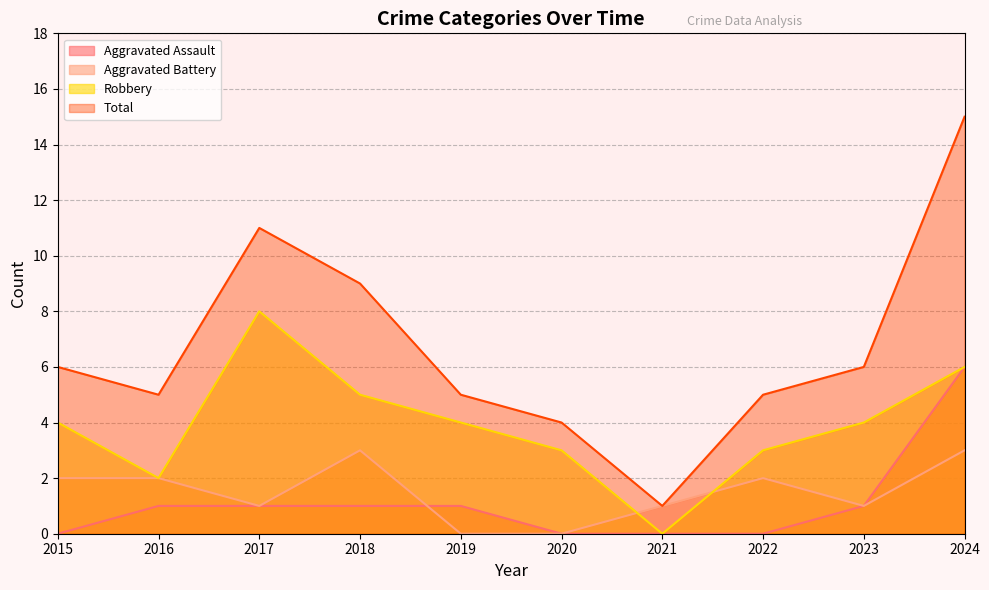

Reading left to right, what are all the values shown in this chart?

Aggravated Assault: 2015=0	2016=1	2017=1	2018=1	2019=1	2020=0	2021=0	2022=0	2023=1	2024=6
Aggravated Battery: 2015=2	2016=2	2017=1	2018=3	2019=0	2020=0	2021=1	2022=2	2023=1	2024=3
Robbery: 2015=4	2016=2	2017=8	2018=5	2019=4	2020=3	2021=0	2022=3	2023=4	2024=6
Total: 2015=6	2016=5	2017=11	2018=9	2019=5	2020=4	2021=1	2022=5	2023=6	2024=15